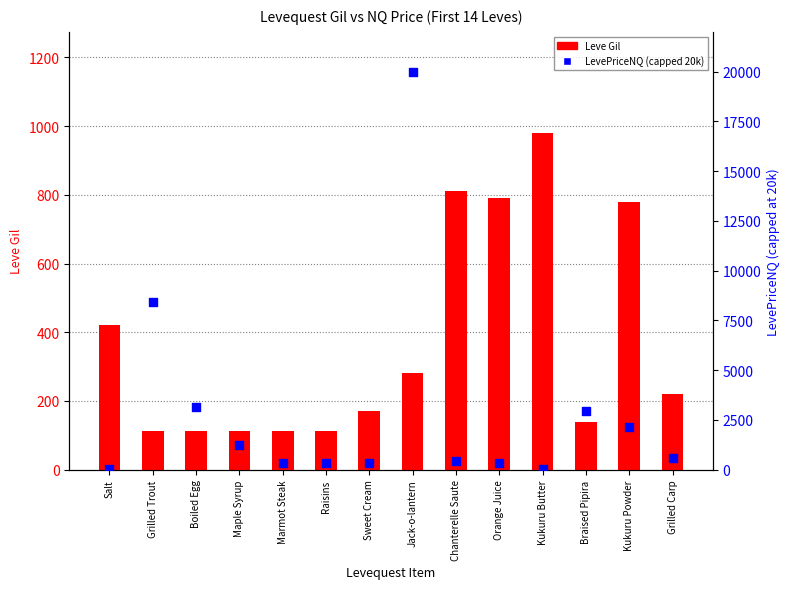

At which category is the sum across all series the highest?

Jack-o-lantern